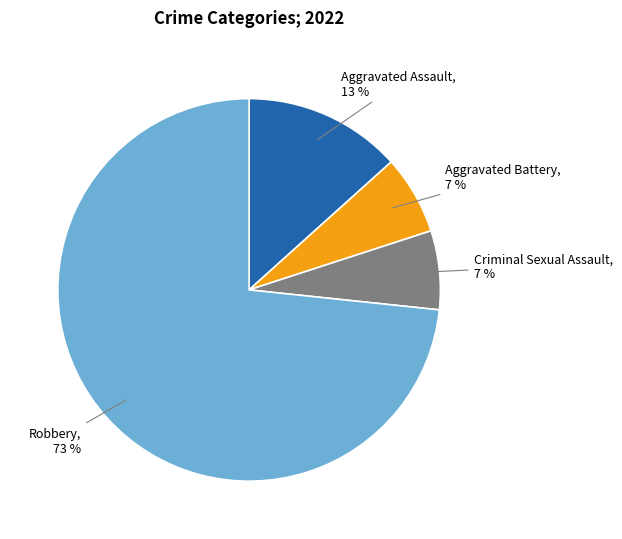

How many segments does this pie chart have?

4